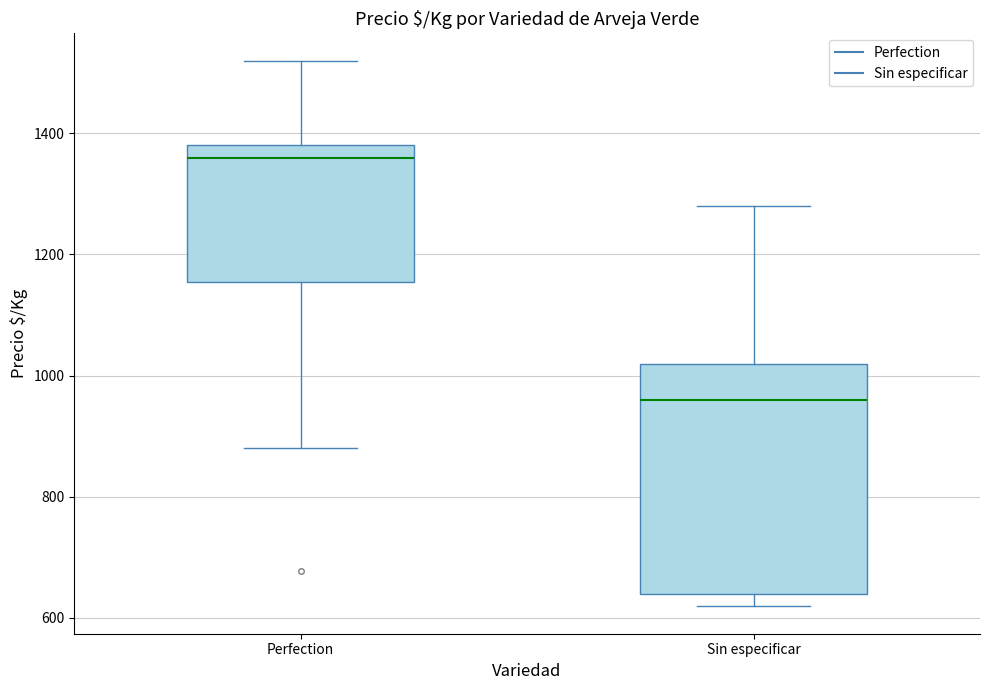

Which box's median line is the lowest?

Sin especificar